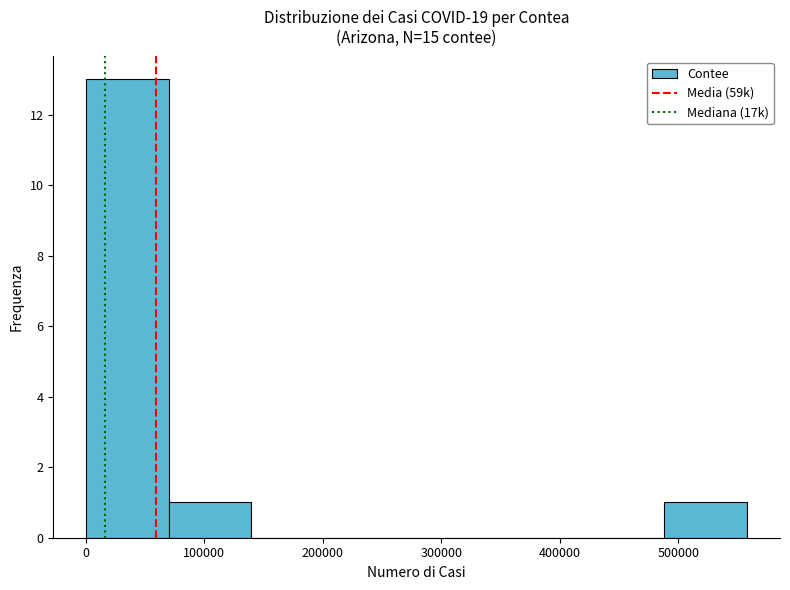

Reading left to right, list every bar in this chart as the range it spans on the x-axis followed by its height. Neither the bar edges nor the heights are printed on the chart, so give them approximately, as read against the axes.

0 to 70000: 13
70000 to 140000: 1
140000 to 210000: 0
210000 to 280000: 0
280000 to 350000: 0
350000 to 420000: 0
420000 to 490000: 0
490000 to 560000: 1